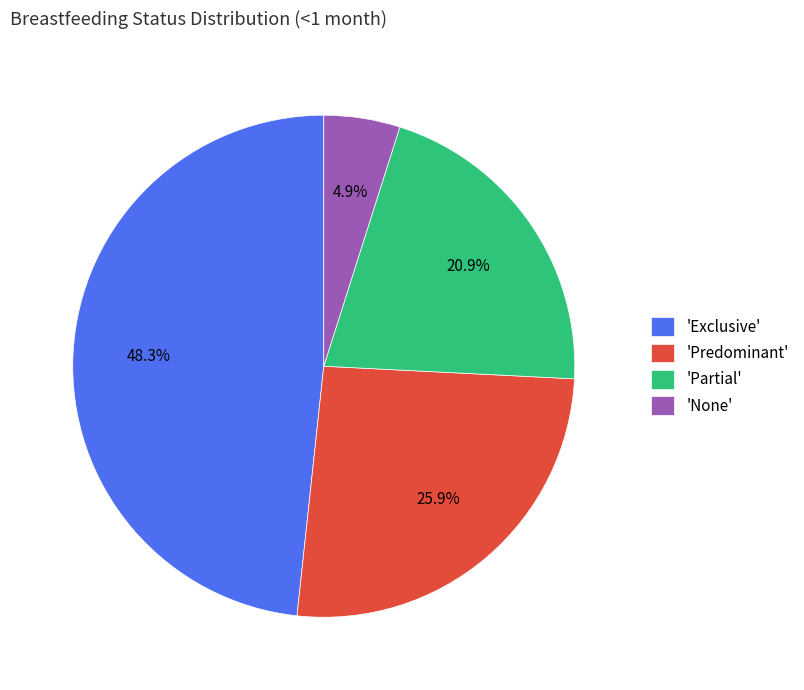

To the nearest percent, what is the difference between the largest and smallest slice percentages?

43%